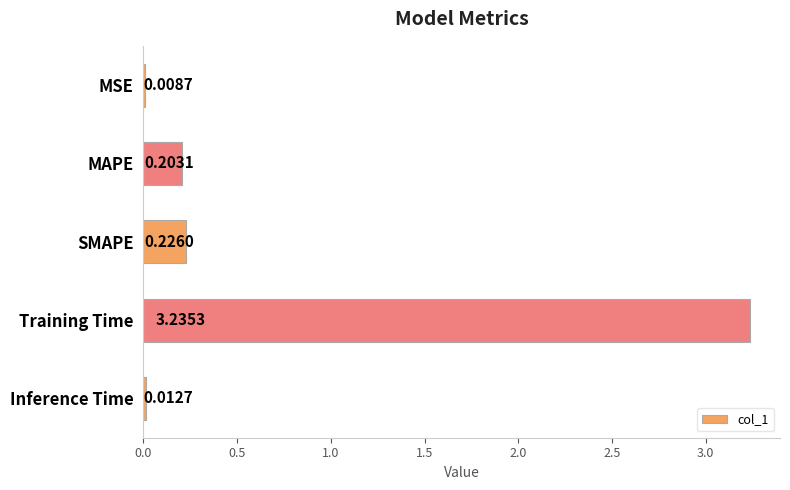

Where is the data nearest to the value 1?

SMAPE